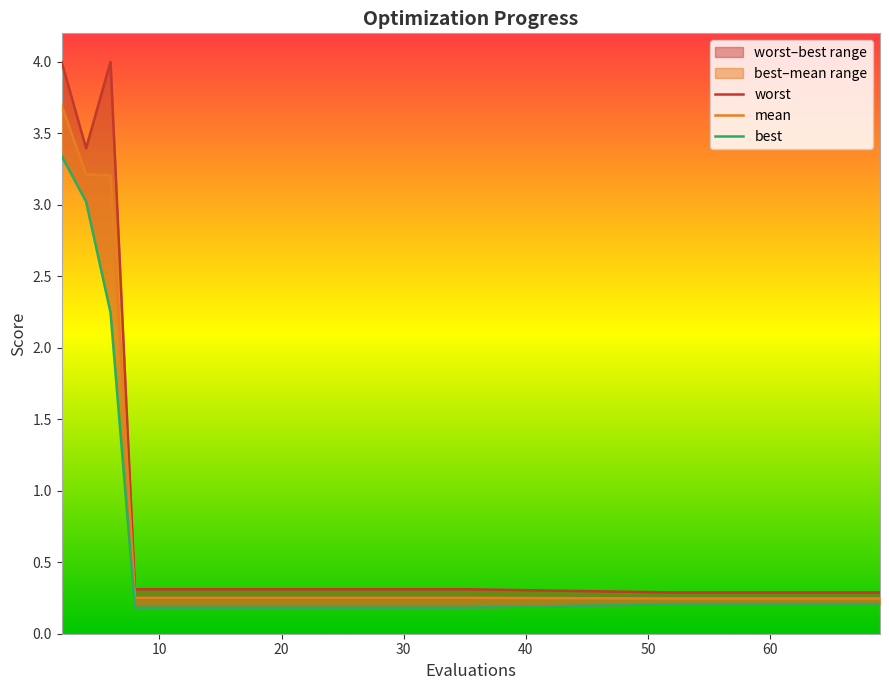

True or false: mean has a value of 0.4 at 35.

False